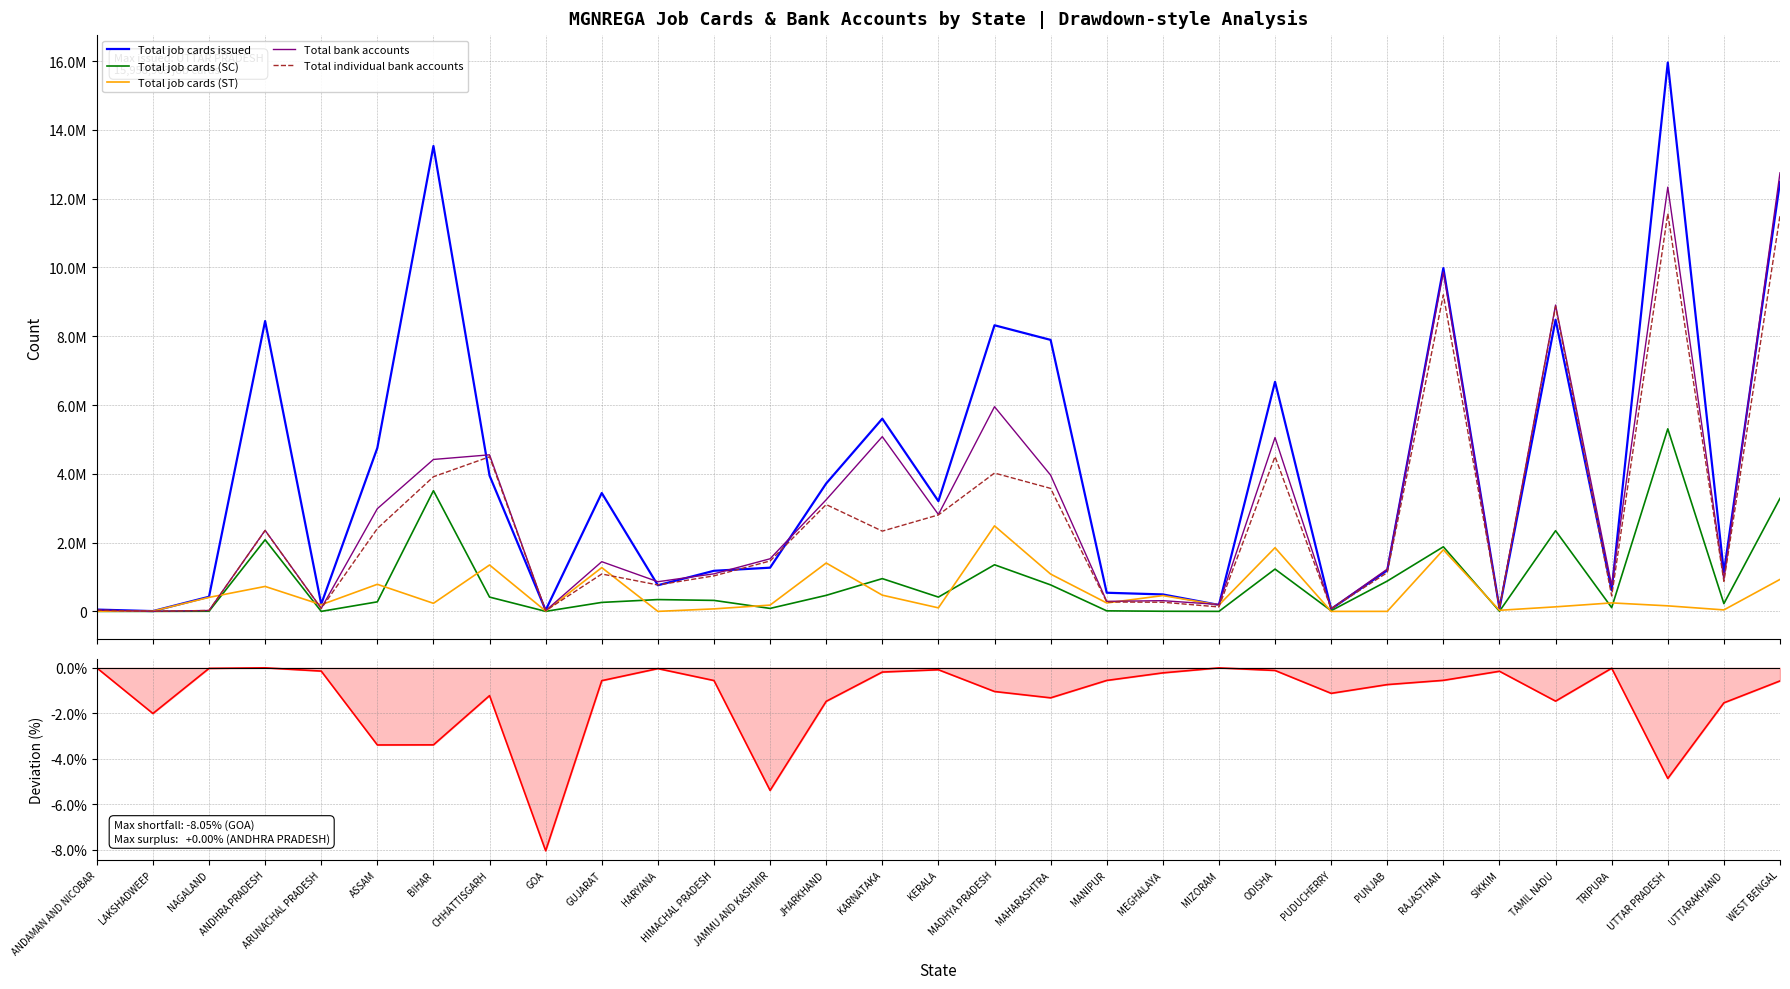

At which label is Total job cards issued closest to 7983552?

MAHARASHTRA